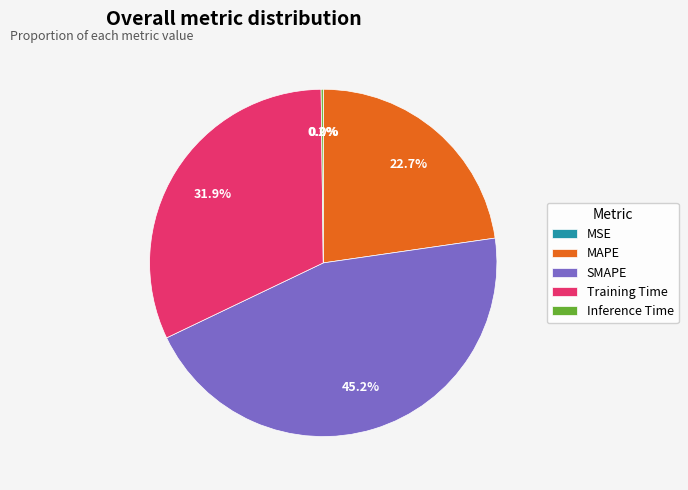

What portion of the pie excludes Training Time?

68.1%